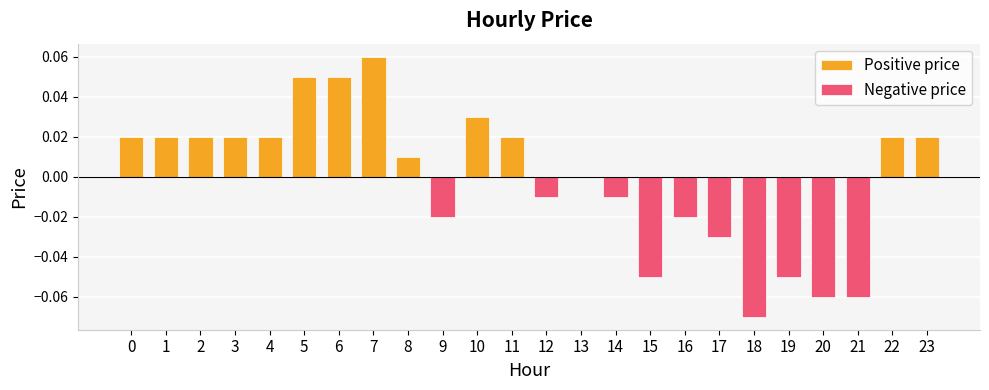

List the labels in order of value, largest first.

7, 5, 6, 10, 0, 1, 2, 3, 4, 11, 22, 23, 8, 13, 12, 14, 9, 16, 17, 15, 19, 20, 21, 18